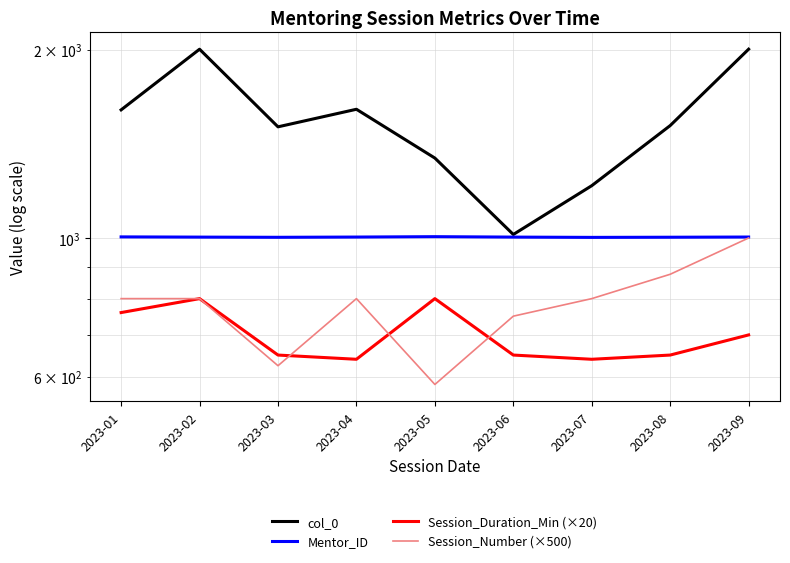

Is this an area chart (filled region under the line)?

No